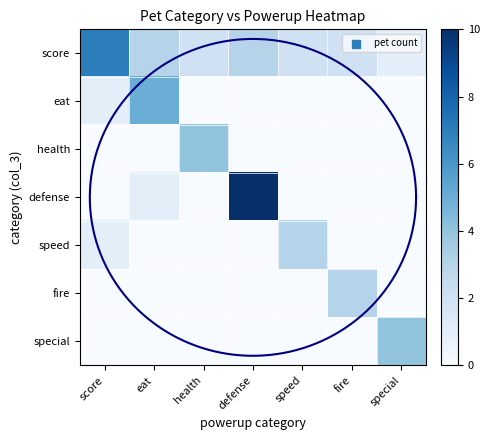

Is the value of eat at defense greater than the value of special at speed?

No